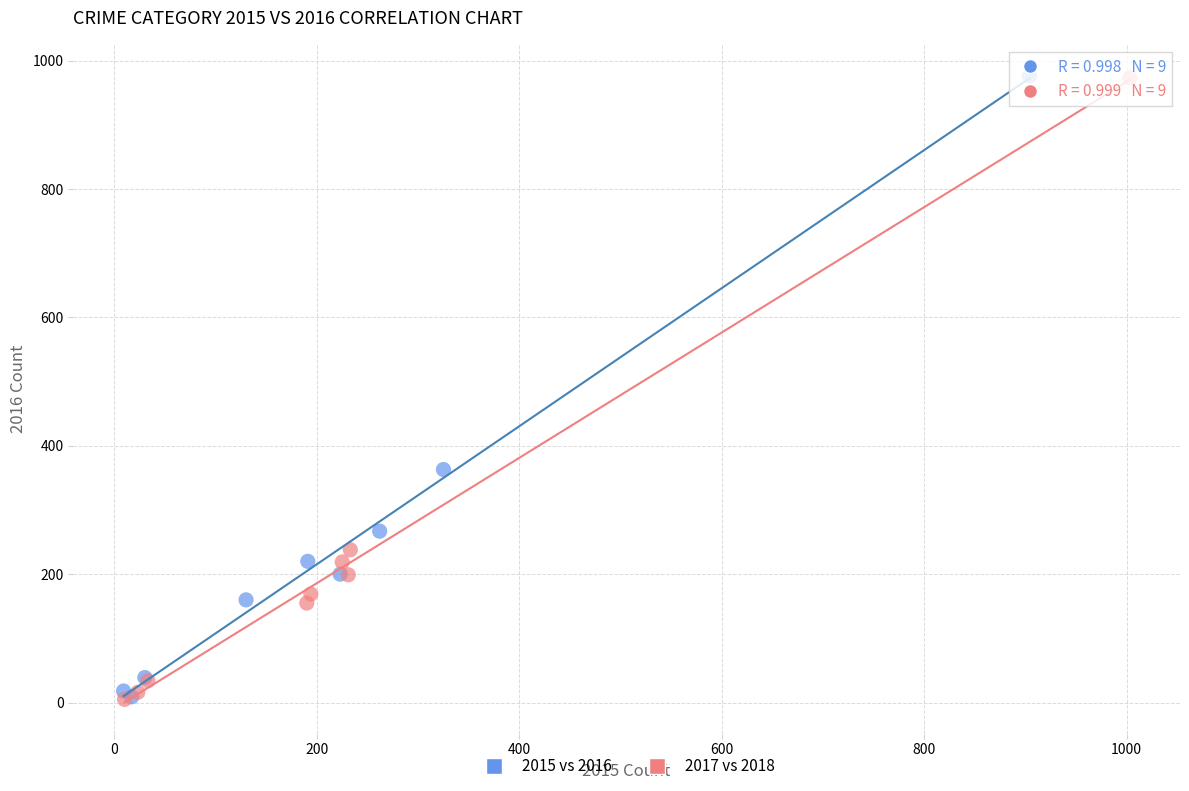

Which series has the largest Y range (max minus min)?

2017 vs 2018